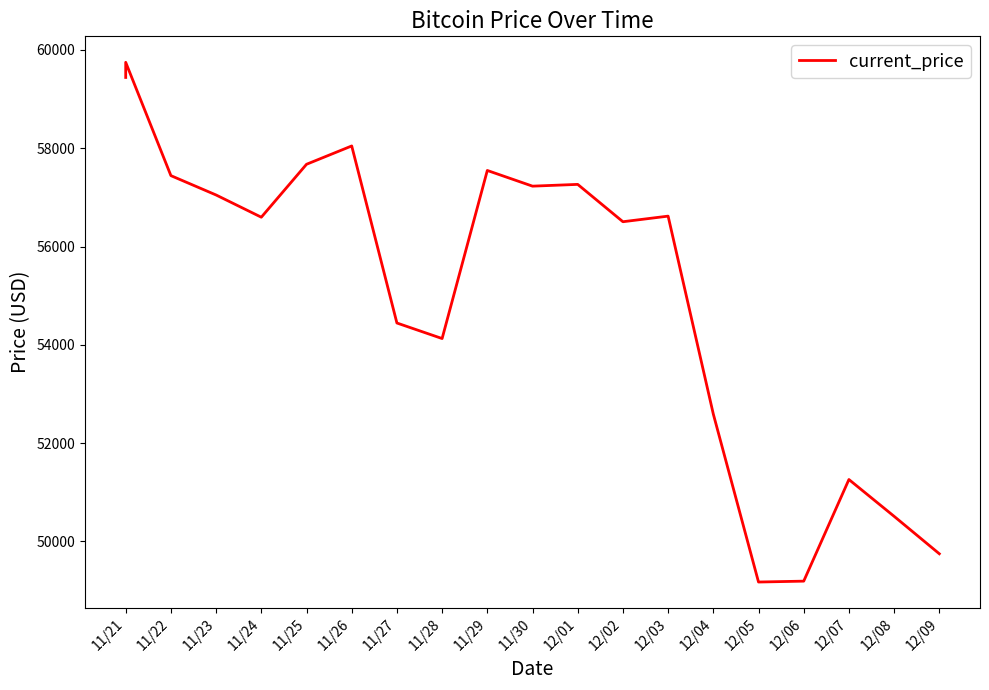

What is the sum of the values at 11/21 and 12/08?

109951